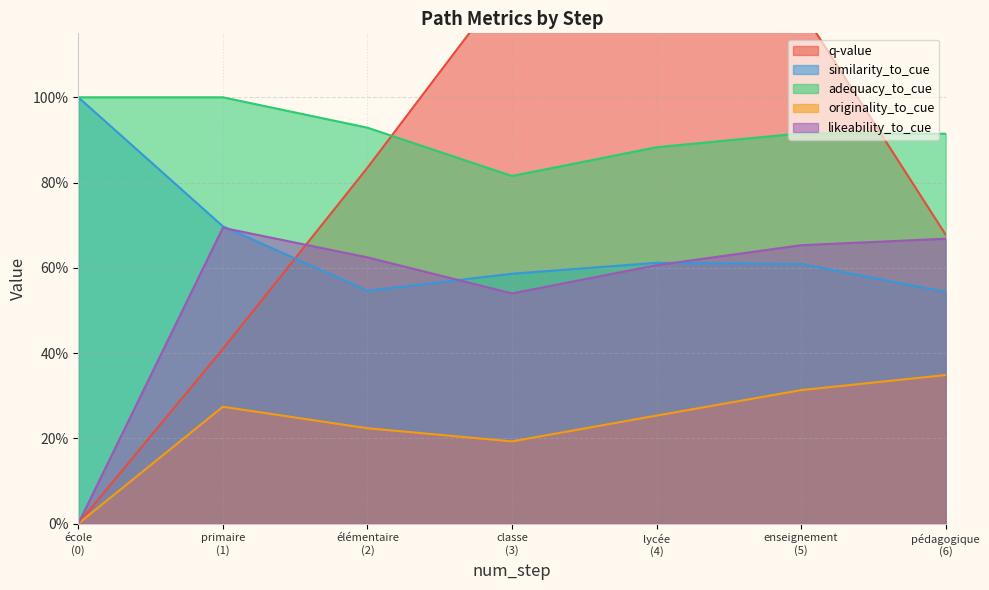

True or false: adequacy_to_cue and likeability_to_cue cross at least once.

False